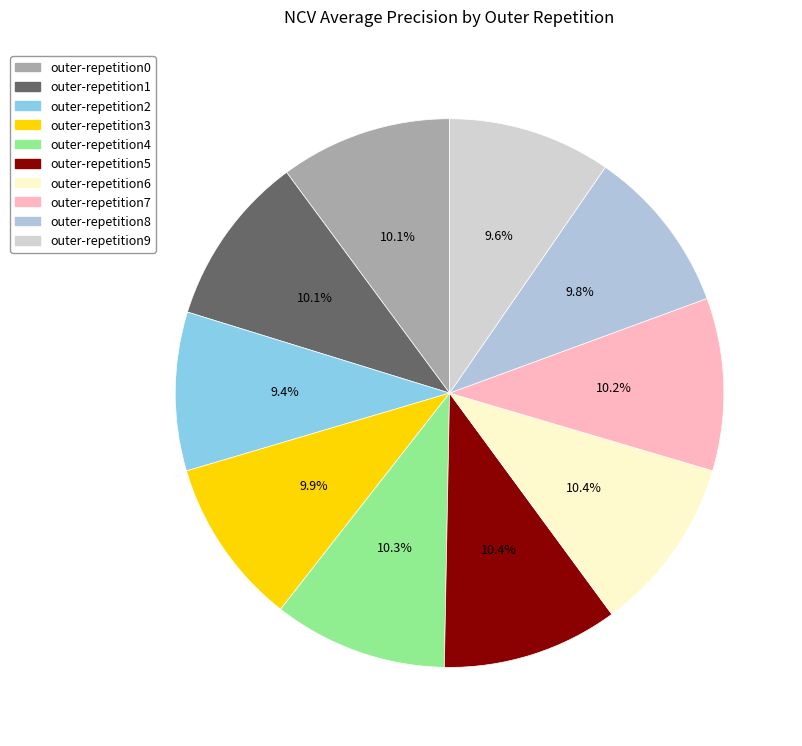

Which category has the biggest portion of the pie?

outer-repetition5